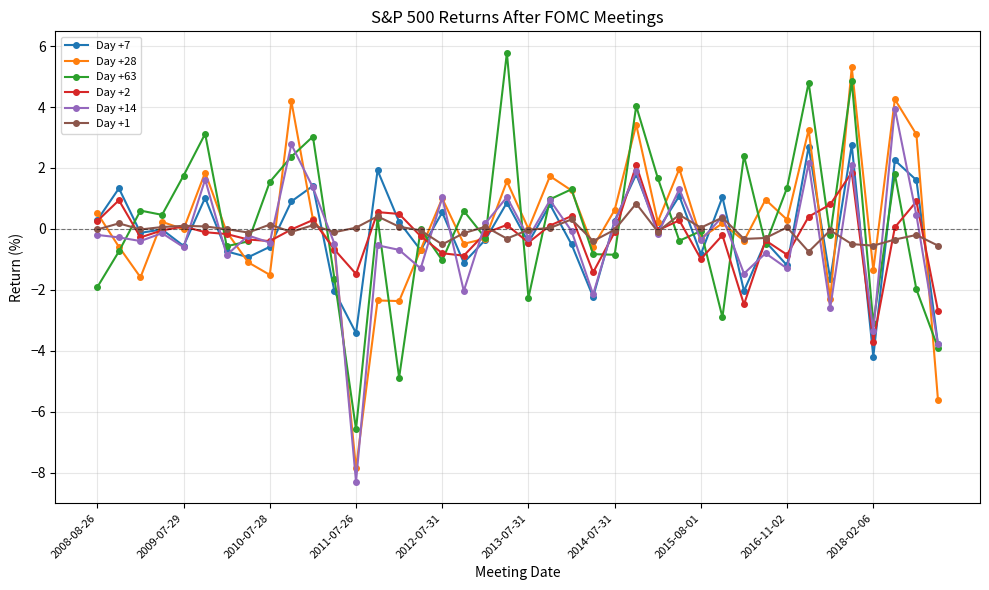

What is the minimum value for Day +28?

-7.9